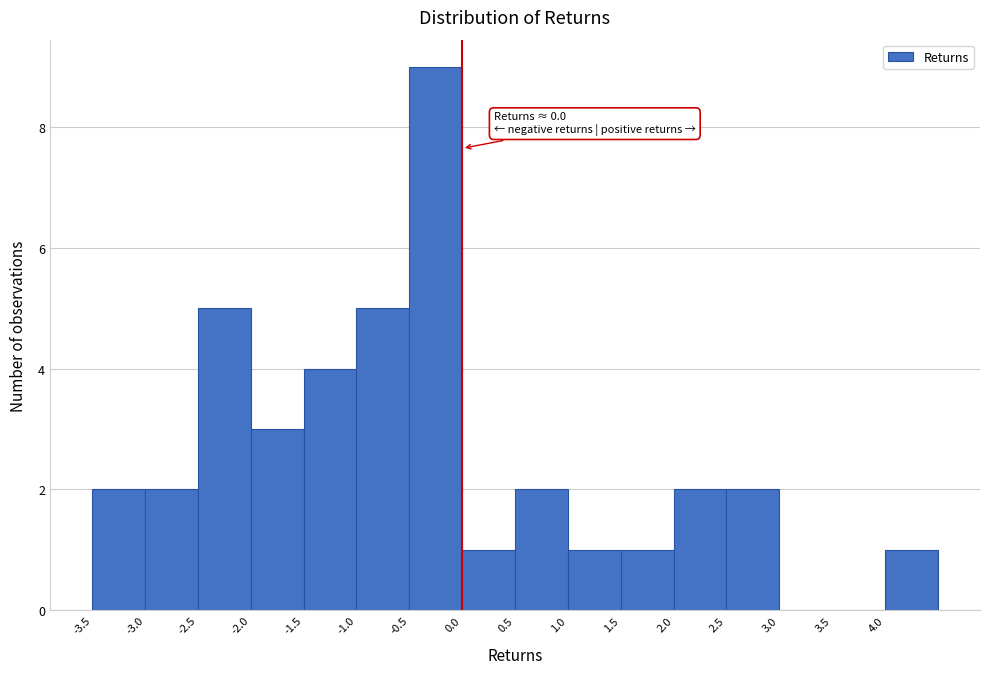

Over which range of the x-axis is the bar tallest?

-0.5 to 0.0